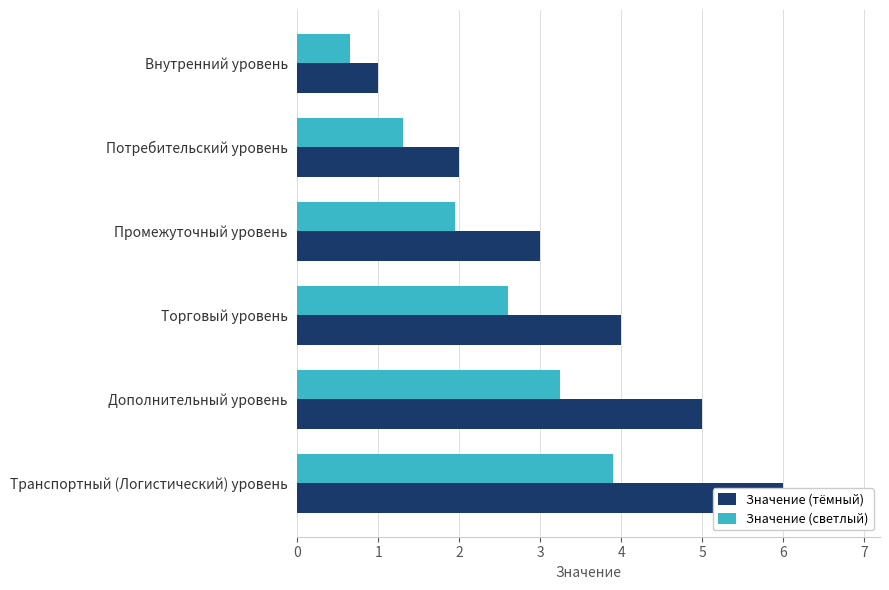

How many values in the Значение (тёмный) series exceed 4?

2